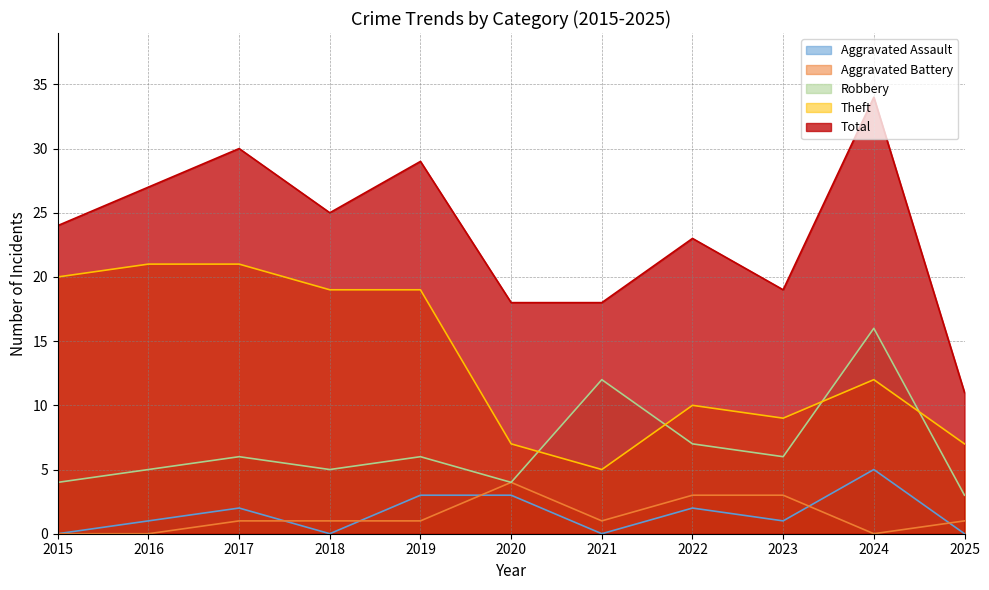

True or false: Aggravated Assault and Robbery intersect in this chart.

False